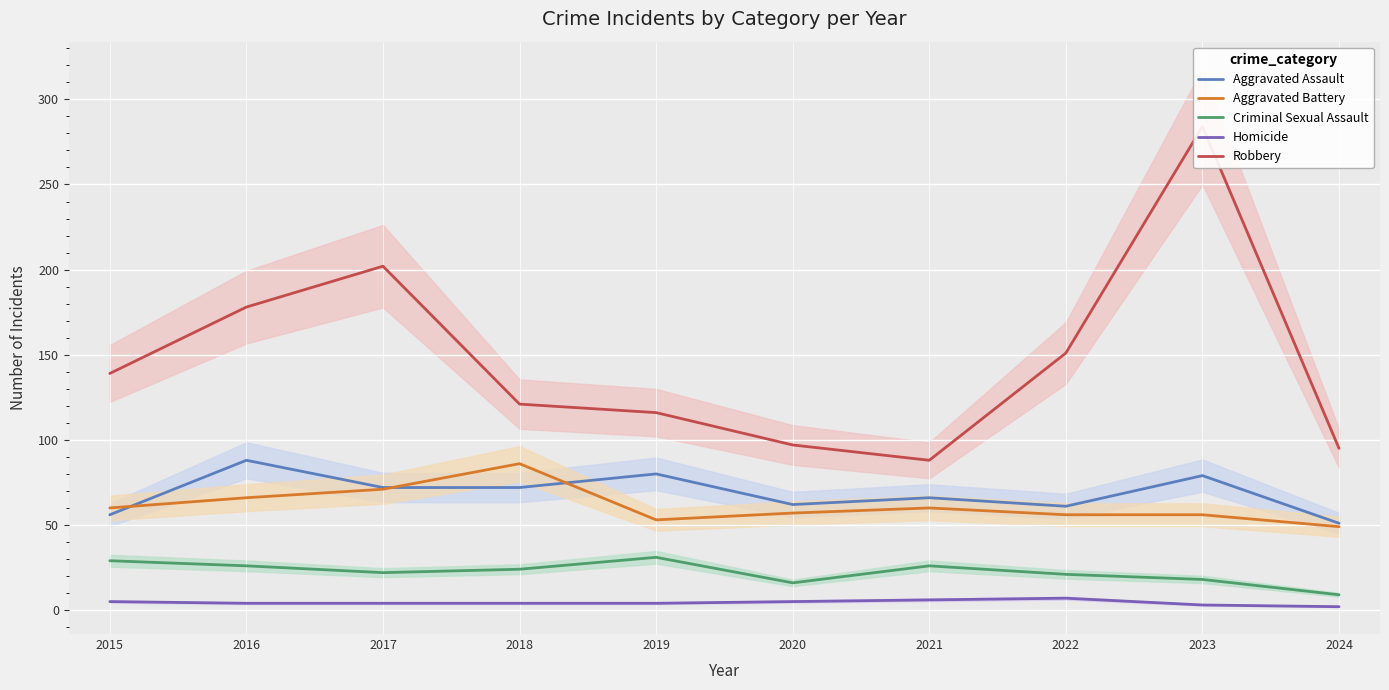

At which label does Criminal Sexual Assault reach its minimum?

2024